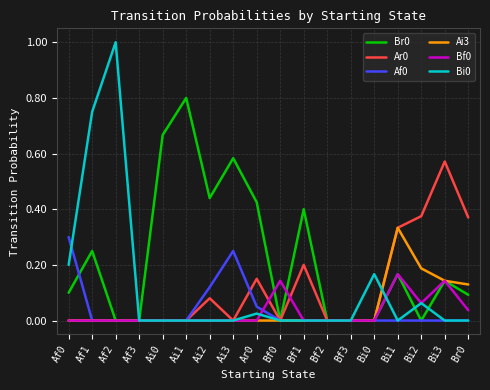

What is the greatest value displayed?

1.0